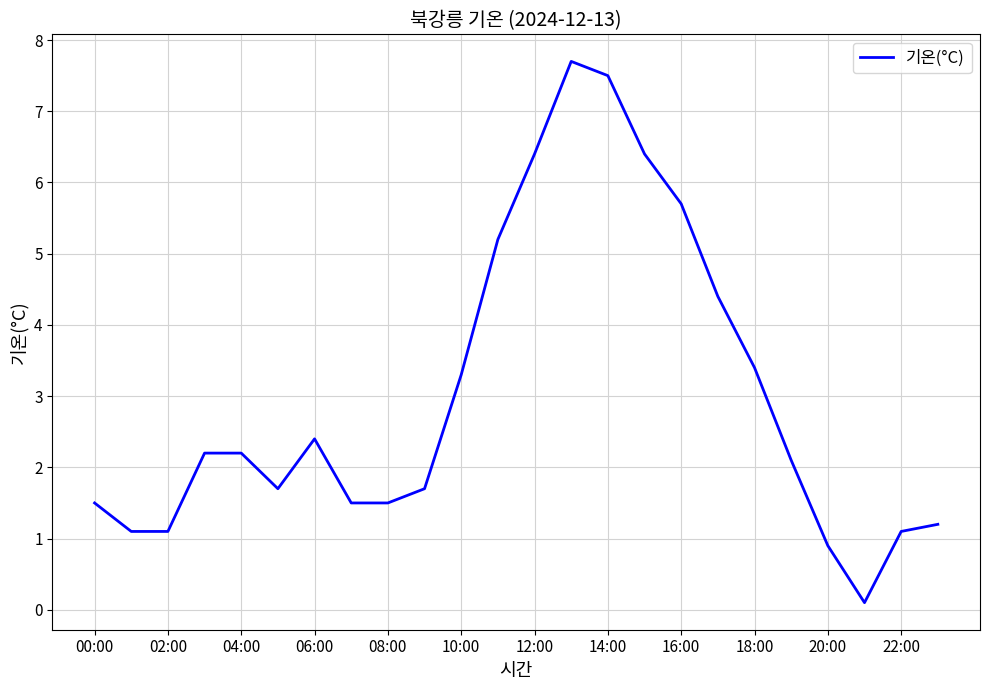

What is the greatest value displayed?

7.7